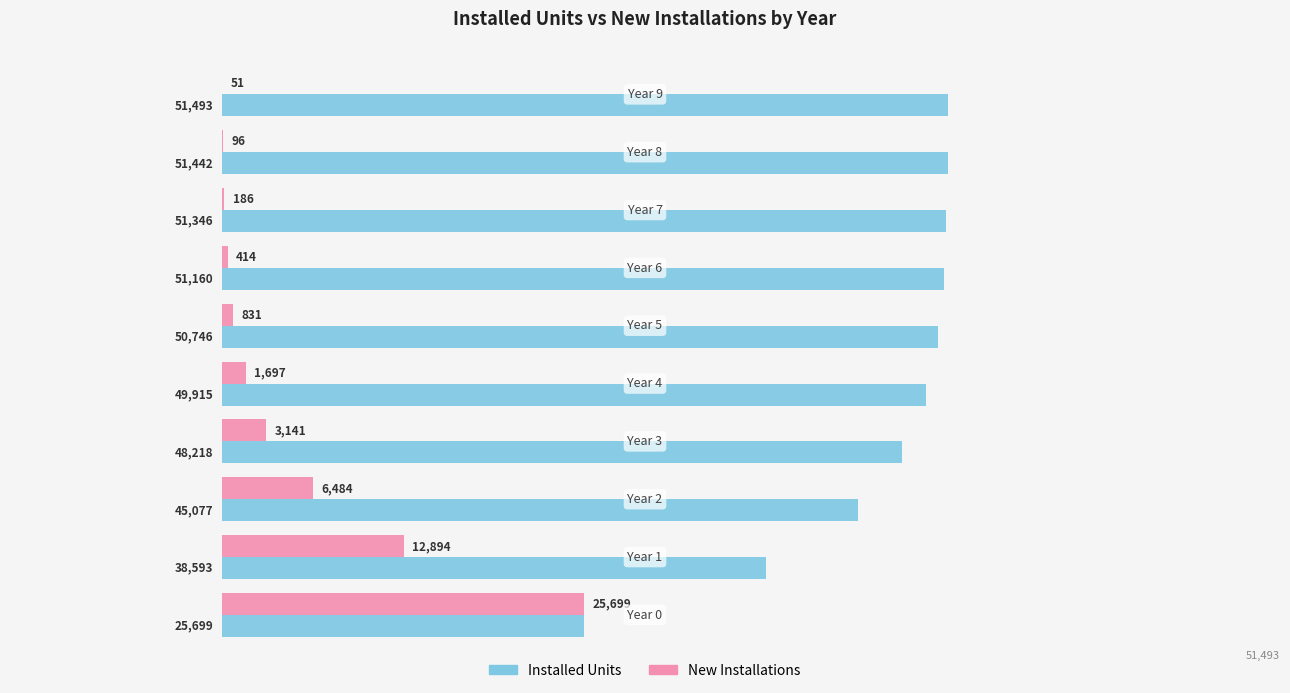

What is the sum of all Installed Units values?

463689